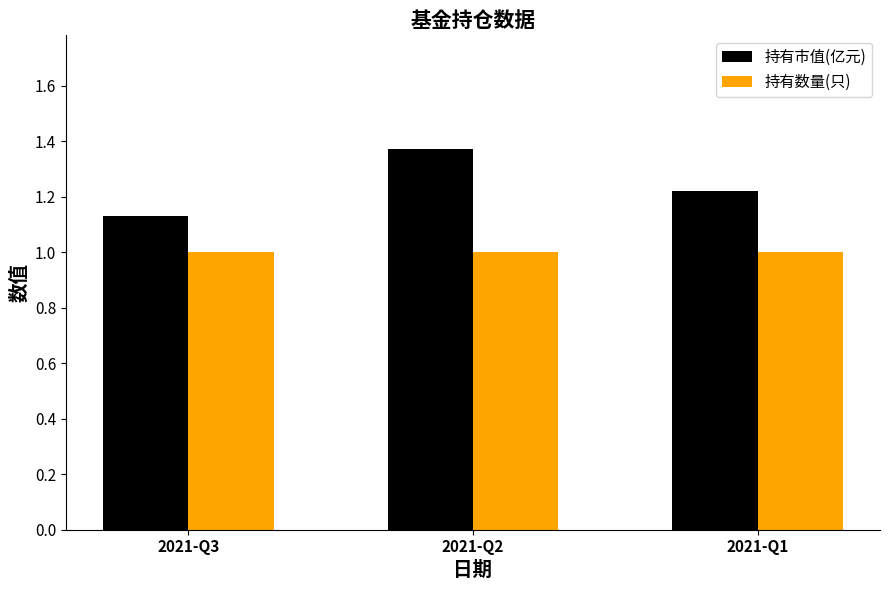

Is it true that 持有数量(只) equals 1.3 at 2021-Q1?

False